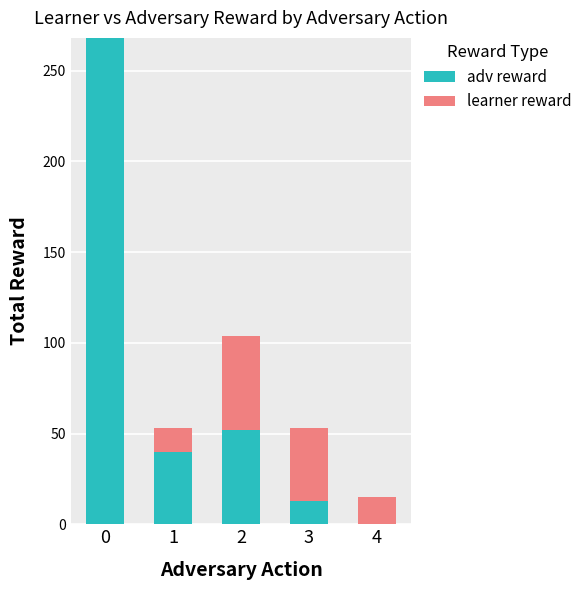

Reading left to right, transcribe the values for adv reward.

0=268	1=40	2=52	3=13	4=0